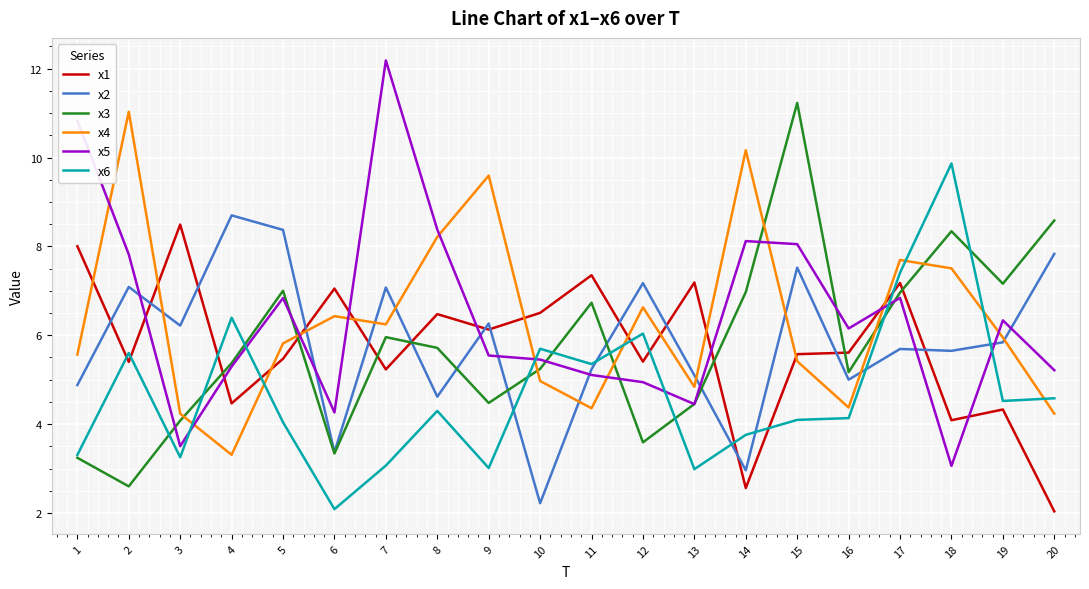

True or false: x6 has more than 2 interior local peaks.

True